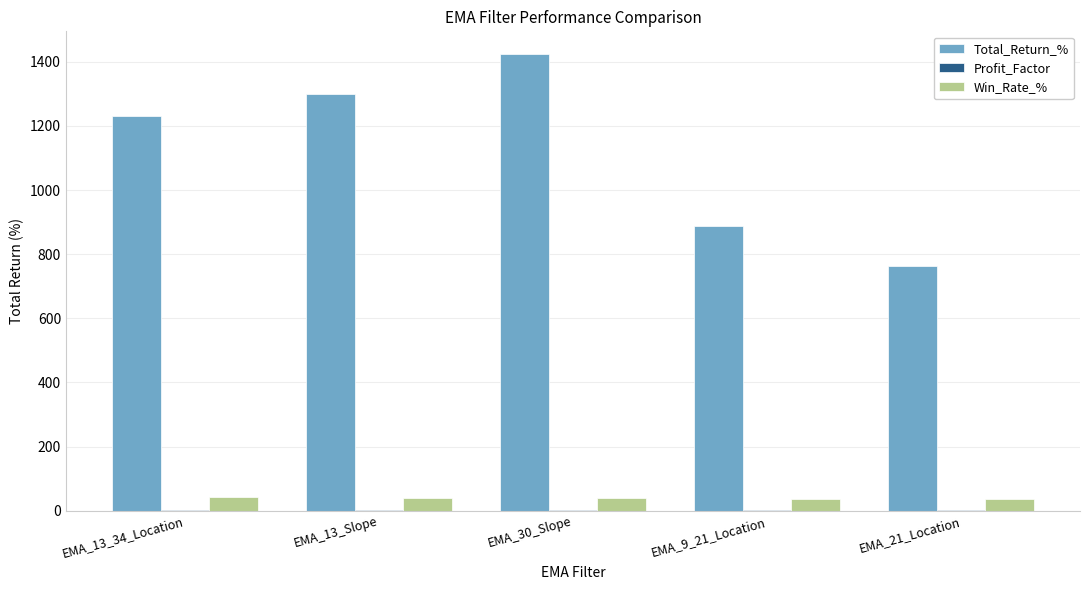

What is the total value across all series at EMA_21_Location?

802.1